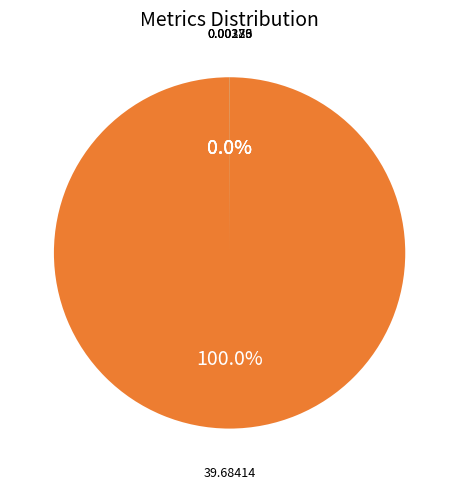

Does any single category account for the majority?

Yes